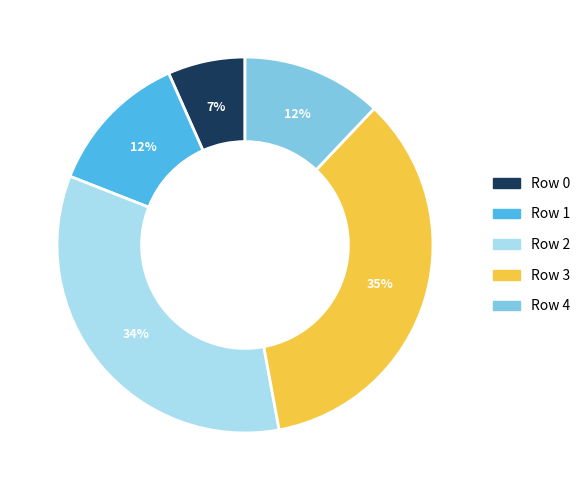

Count the number of slices in the pie.

5